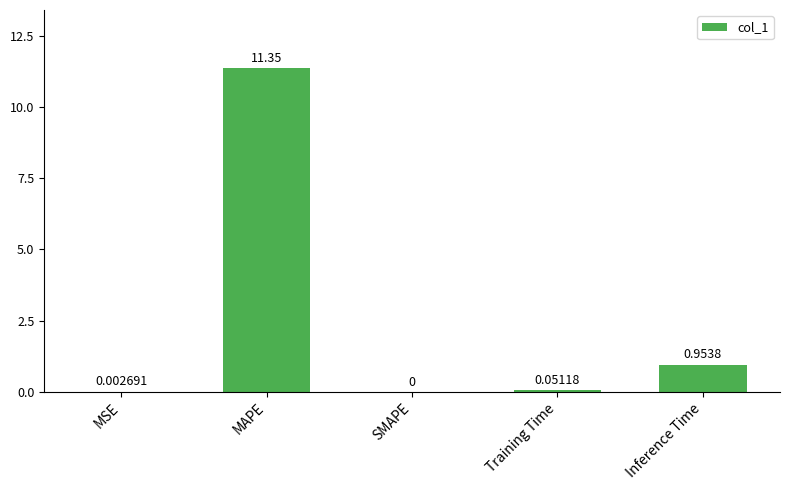

Where is the data nearest to the value 5?

Inference Time